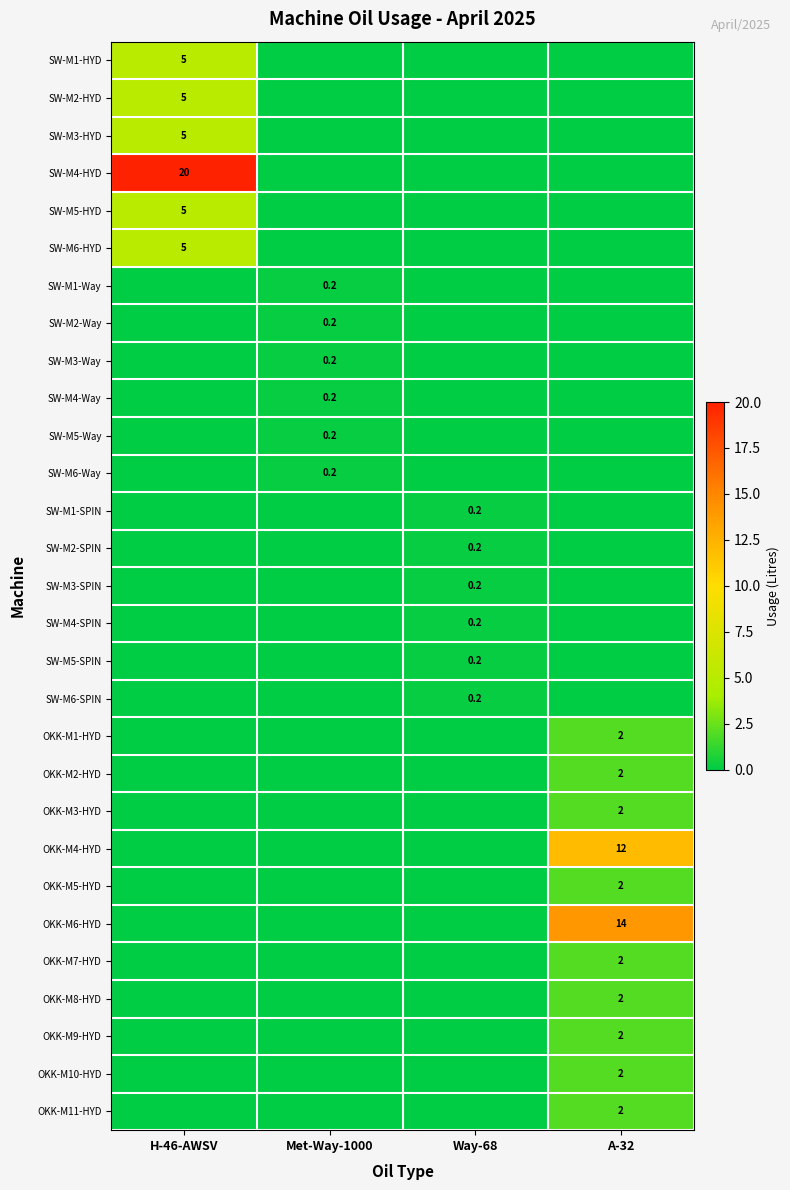

The value of SW-M1-SPIN at Way-68 is 0.2. True or false?

True